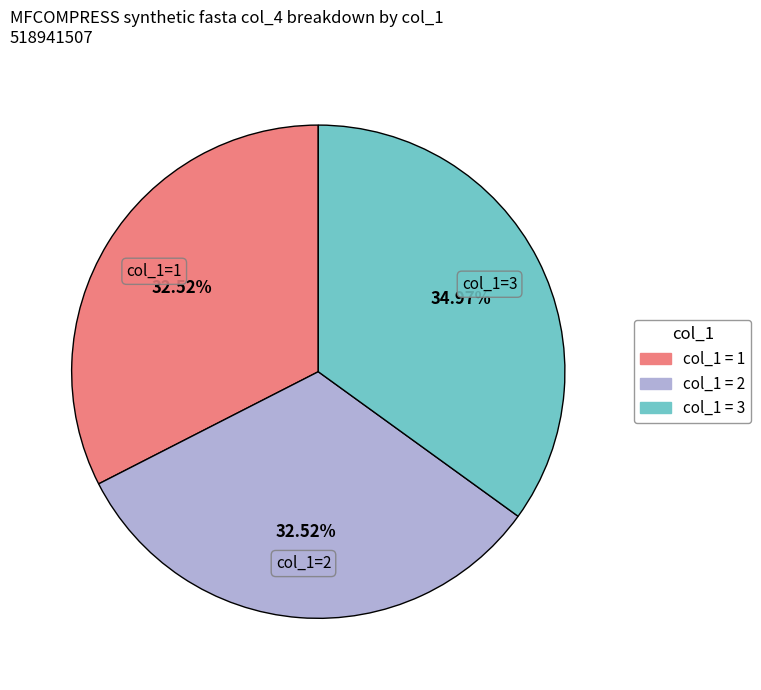

Is there a majority slice in this chart?

No